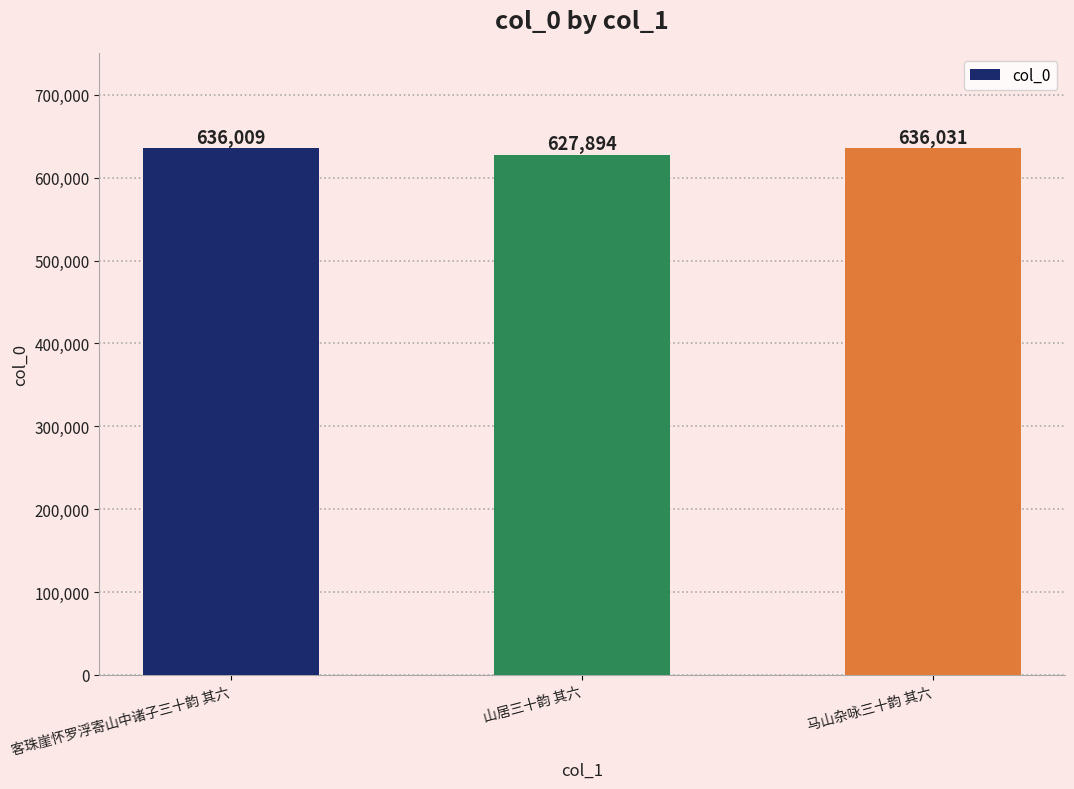

What is the average value?

633311